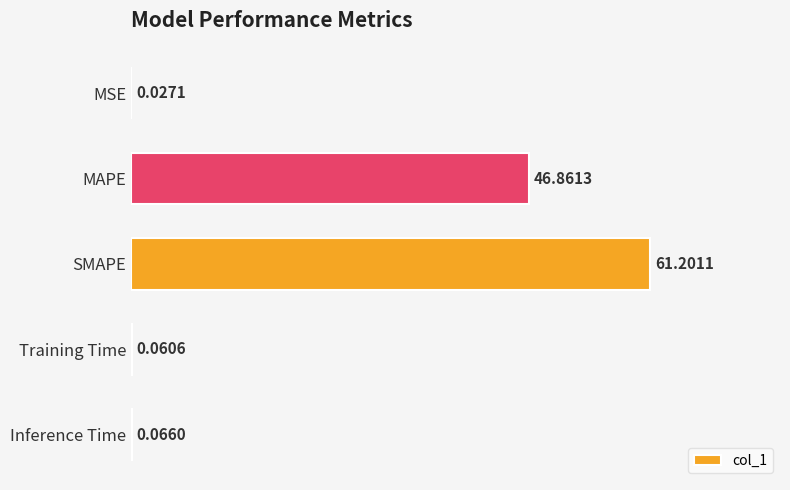

What is the sum of all values?

108.2